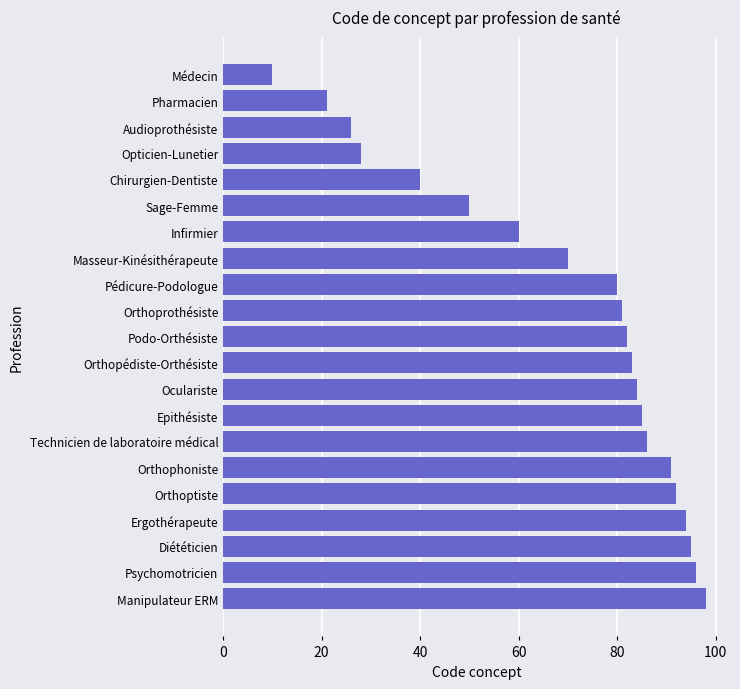

Does the chart contain any negative values?

No